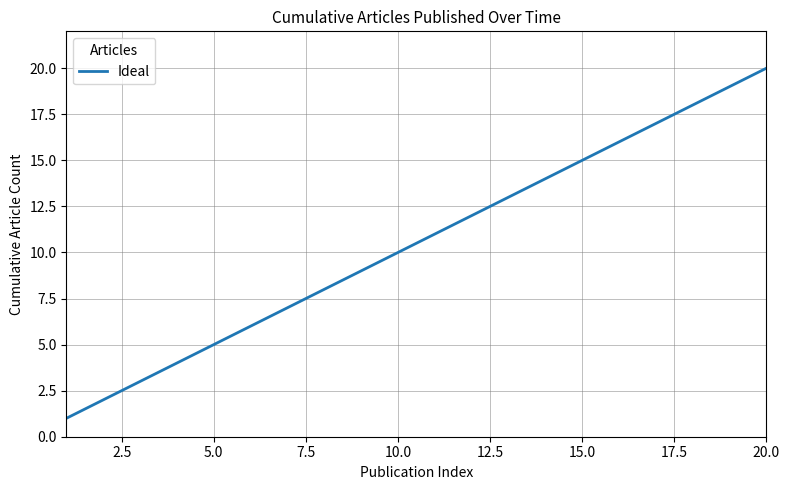

What is the difference between the second highest and second lowest values?

17